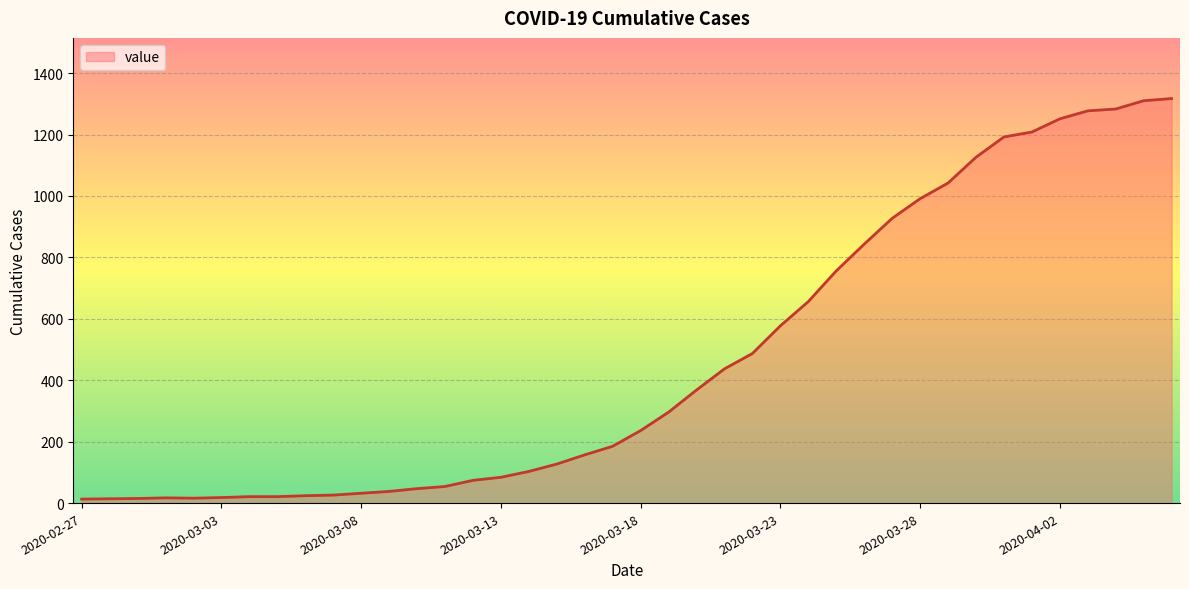

What is the greatest value displayed?

1317